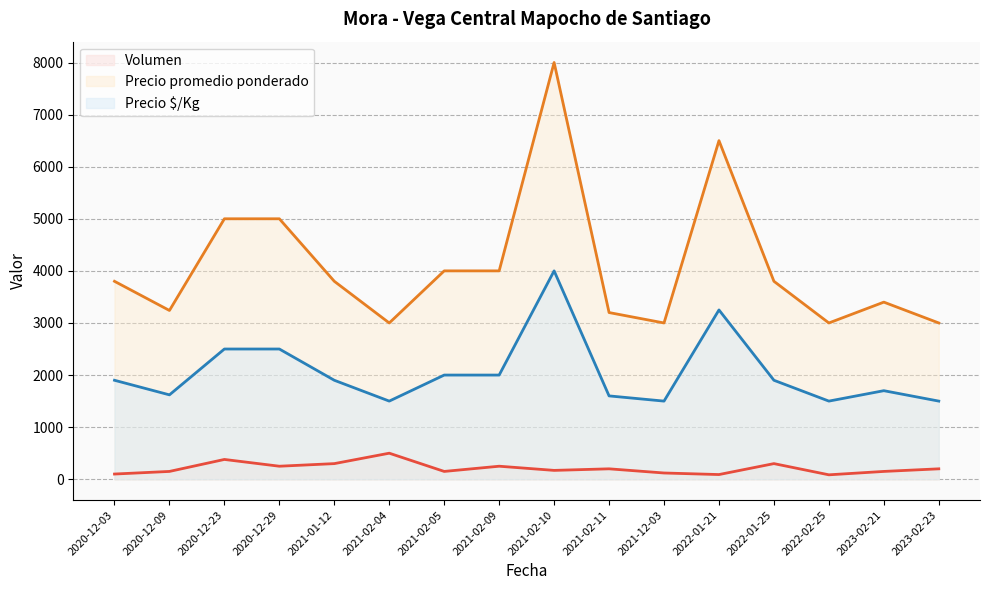

True or false: Precio $/Kg and Volumen intersect in this chart.

False